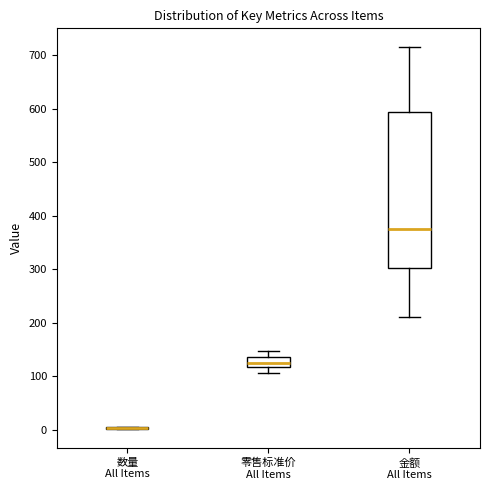

Comparing the boxes themselves (not the whiskers), which one is the tallest?

金额 All Items